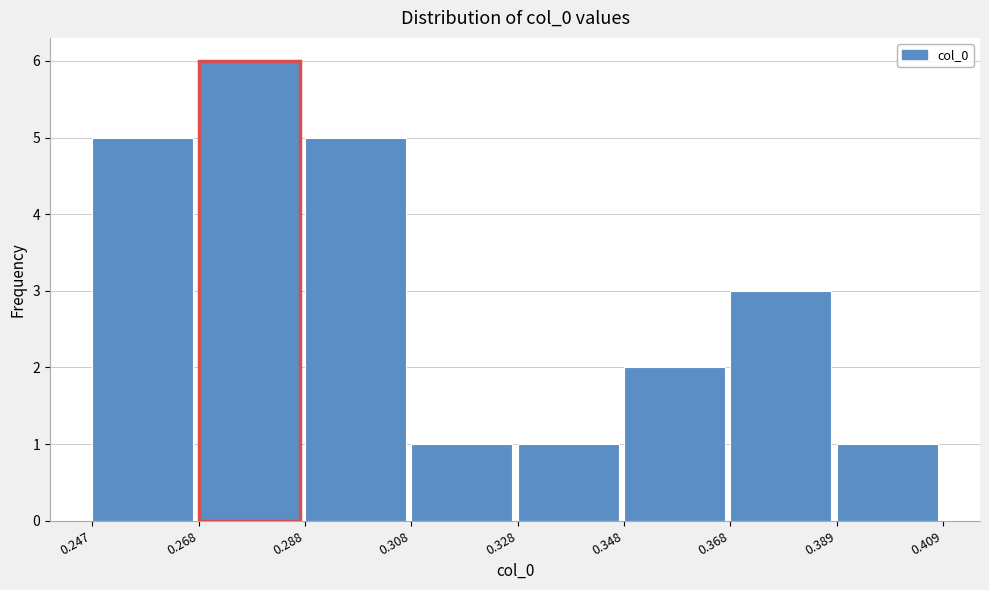

Which range on the x-axis has the tallest bar?

0.268 to 0.288